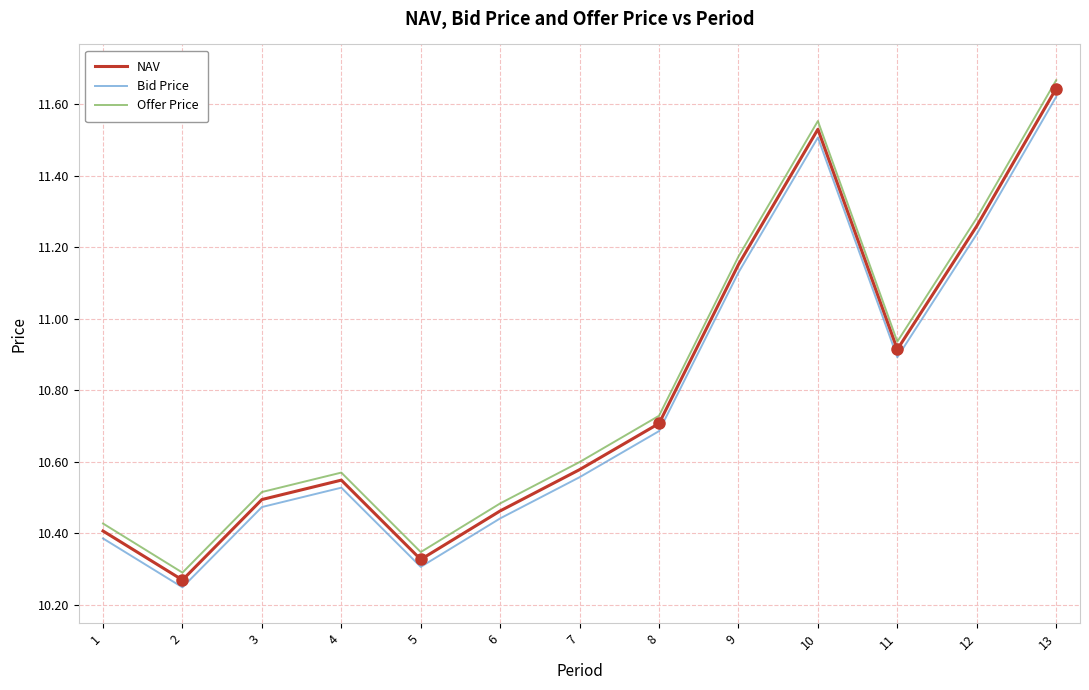

Which label corresponds to the largest value in the chart?

13